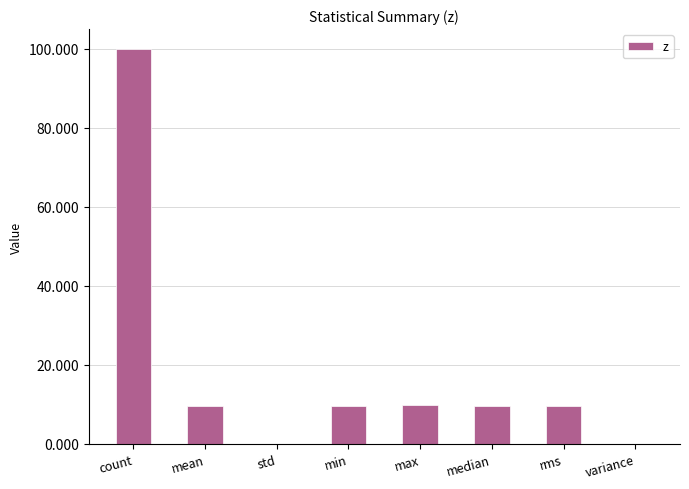

True or false: the data shows 0.0 at variance.

True